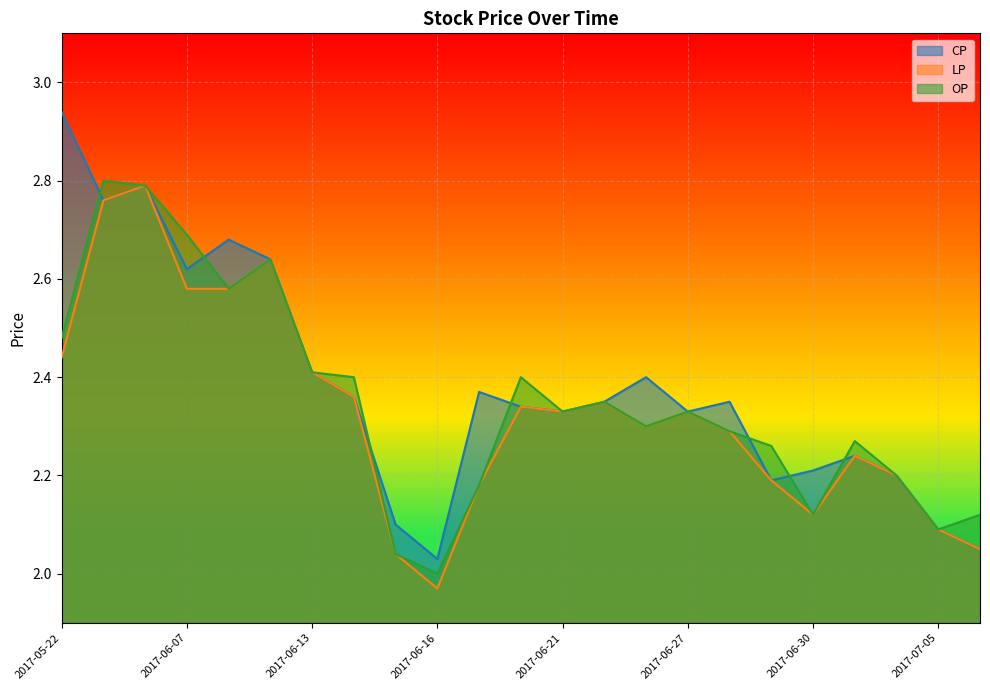

What is the approximate value of OP at 2017-06-27?

2.3